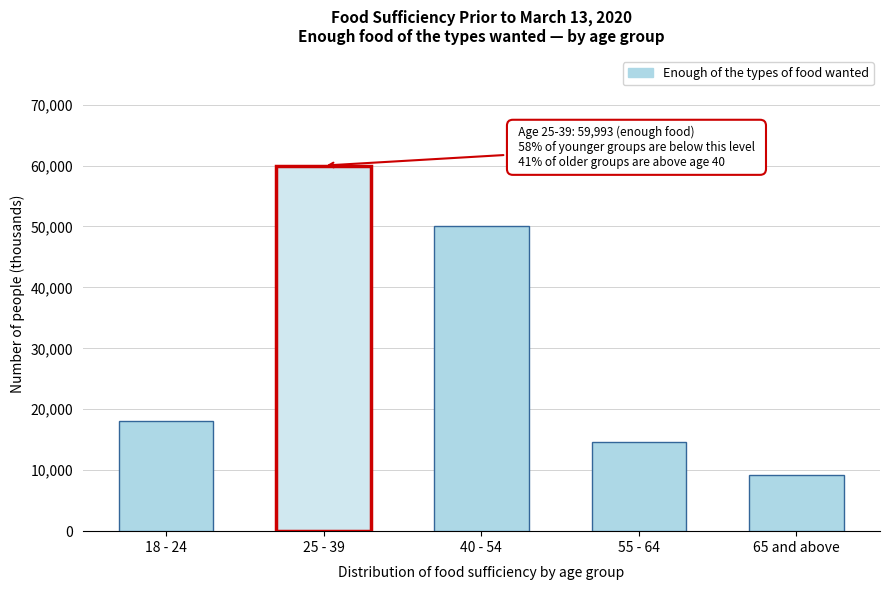

Reading right to left, list all the values displayed in this chart.

9295	14657	50065	59993	18054